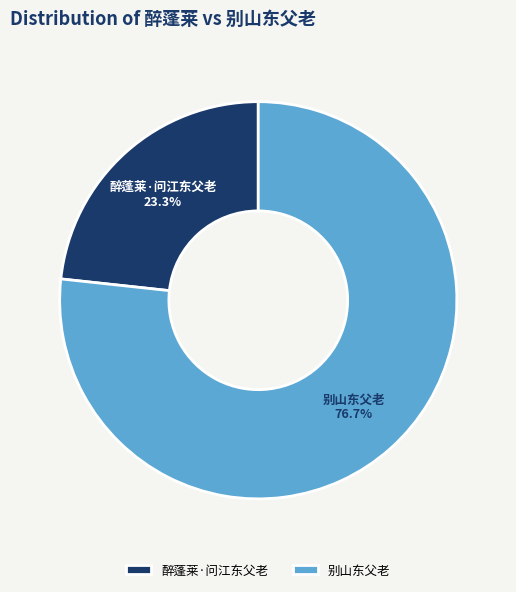

To the nearest percent, what is the difference between the 别山东父老 and 醉蓬莱·问江东父老 slice percentages?

53%